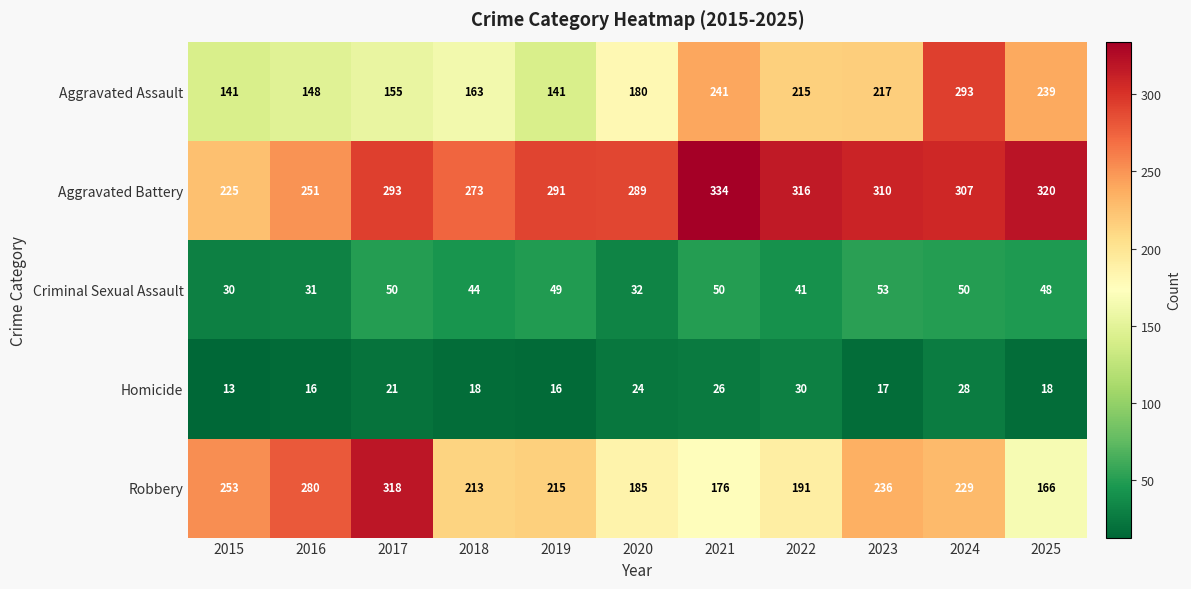

At 2019, list the series in order from largest to smallest.

Aggravated Battery, Robbery, Aggravated Assault, Criminal Sexual Assault, Homicide